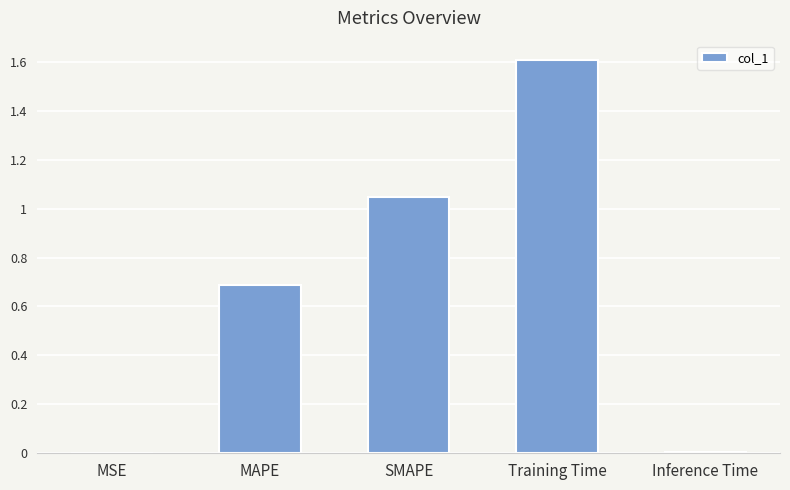

What is the sum of all values?

3.3